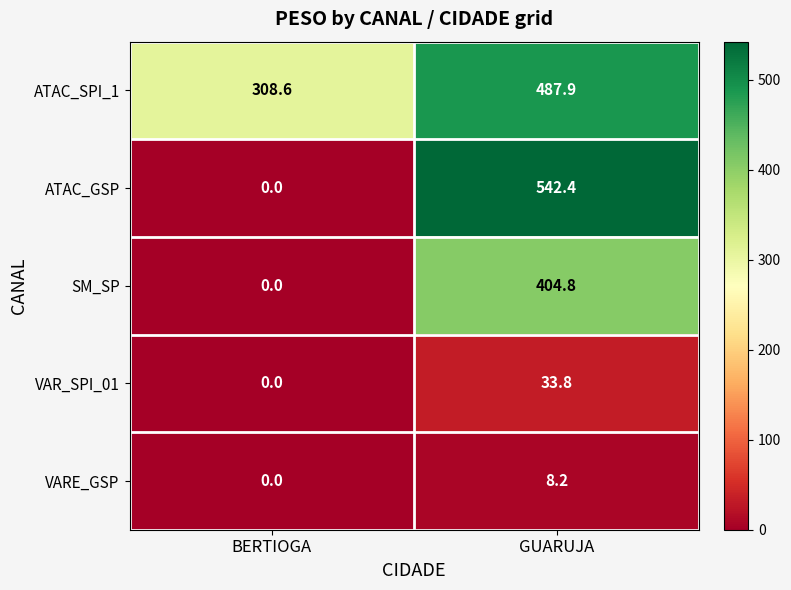

The value of ATAC_GSP at BERTIOGA is 354.7. True or false?

False